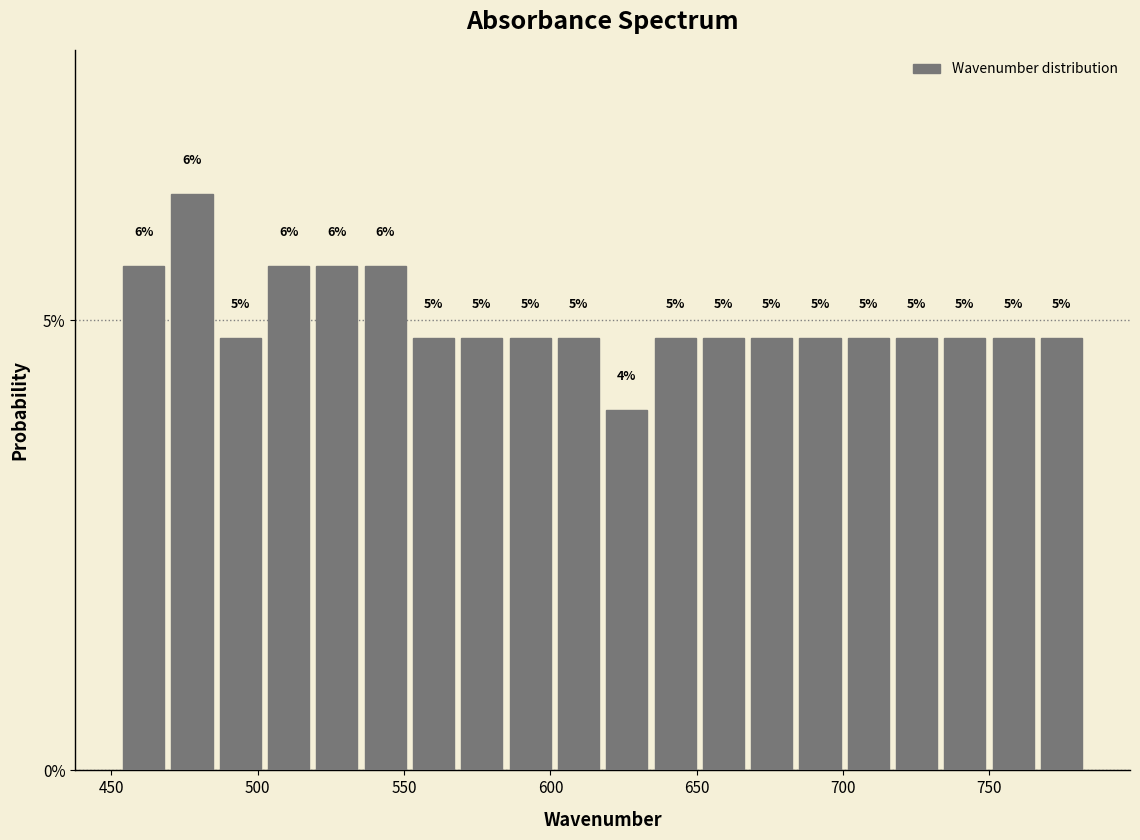

Read against the x-axis, roughly where is the centre of the tallest bar?

480